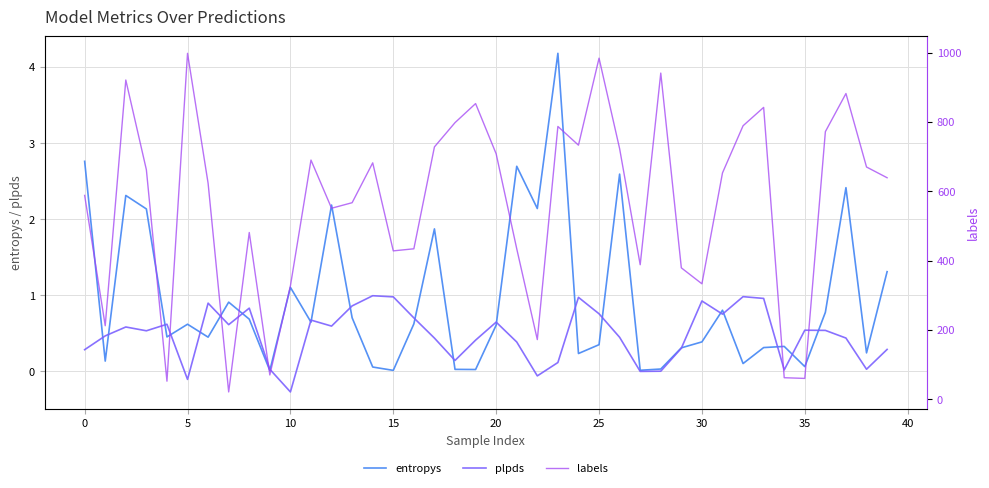

What is the highest value of the plpds series?

1.0